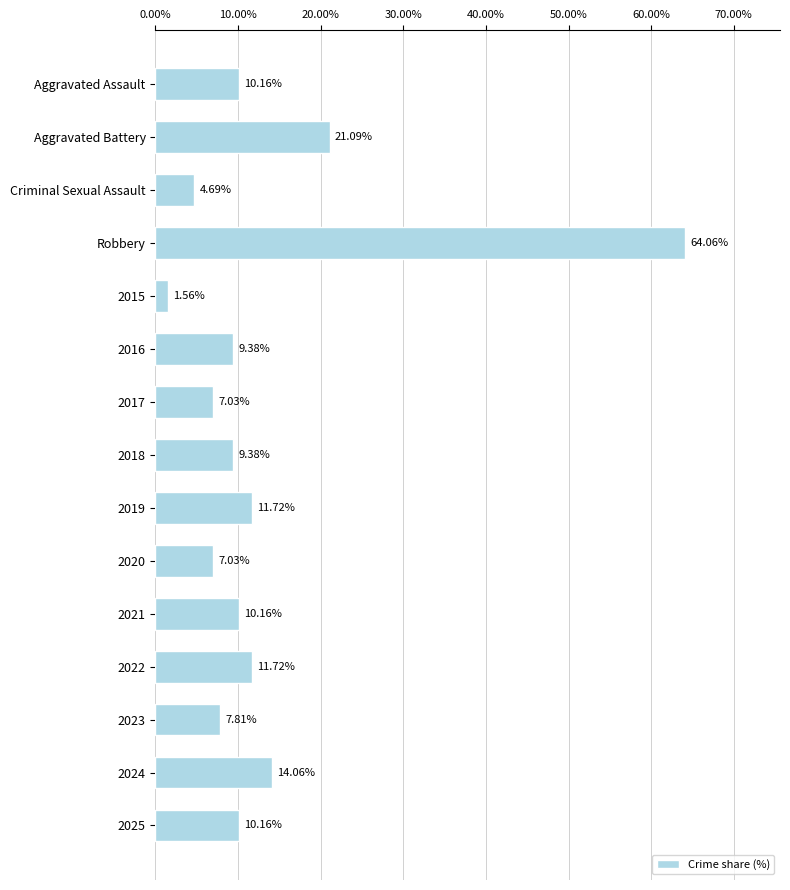

Which category has the highest value across all series?

Robbery